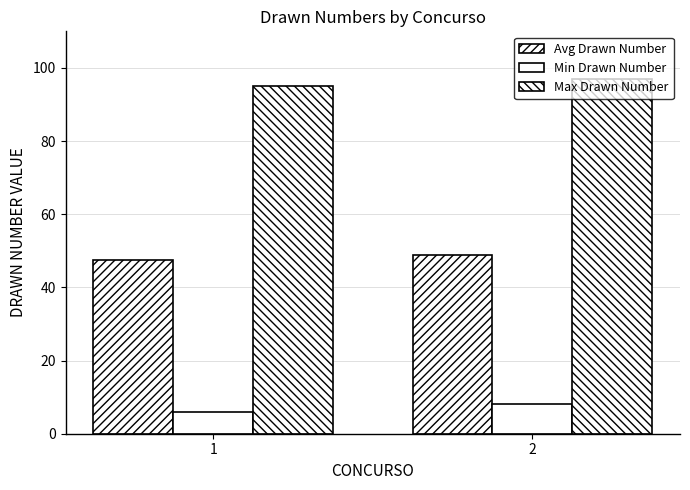

Count the Avg Drawn Number values in the range 47 to 48.

1